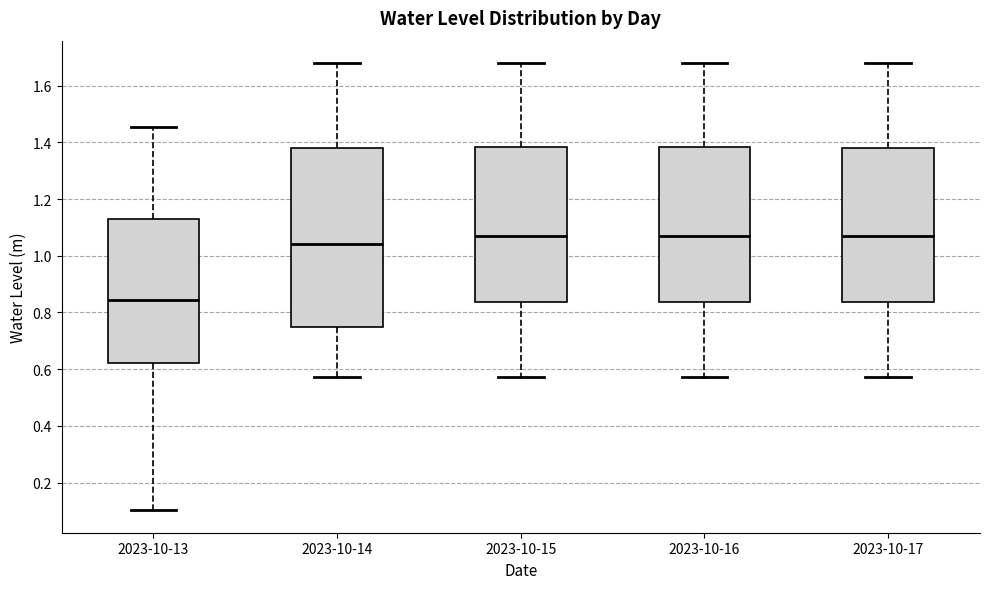

Which box's median line is the lowest?

2023-10-13